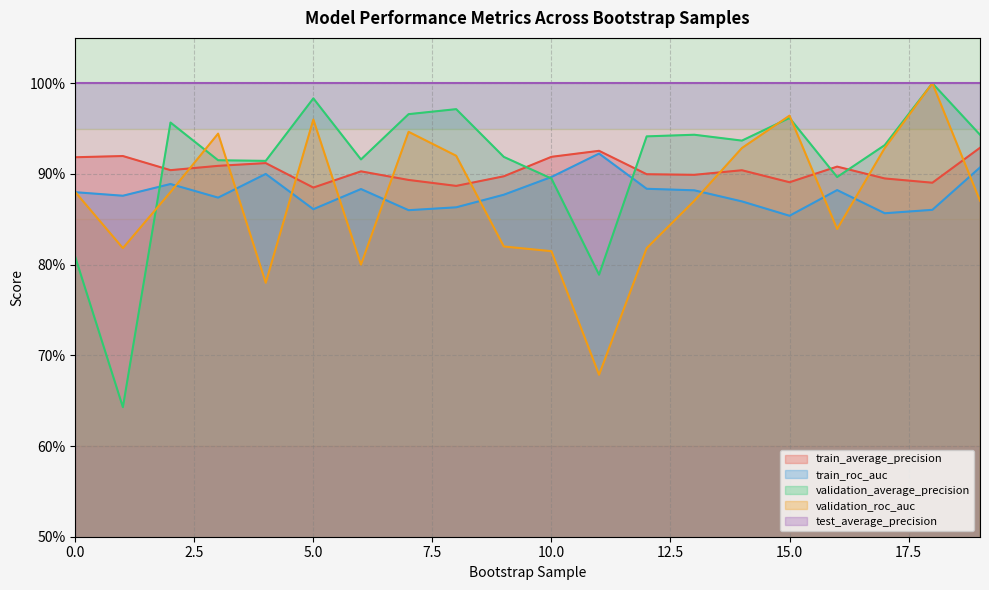

The validation_average_precision series shows 1.0 at 15. True or false?

True